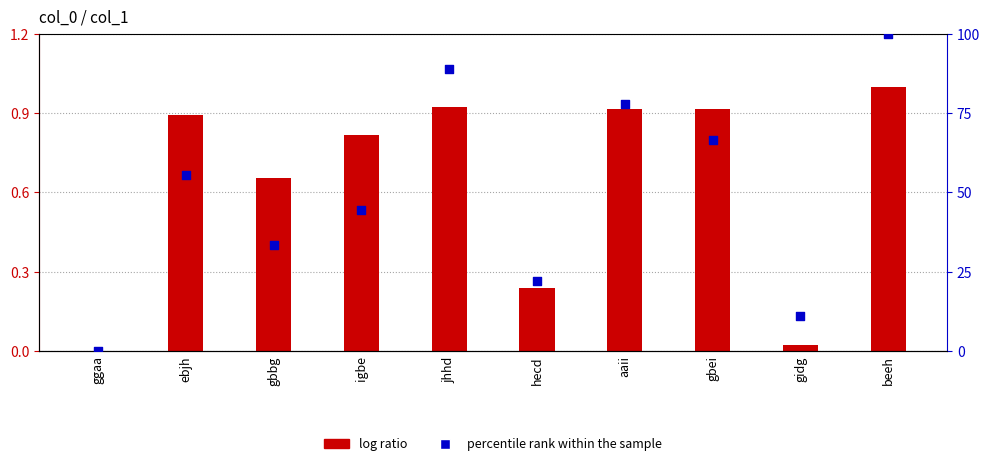

Which series reaches the minimum Y coordinate?

log ratio